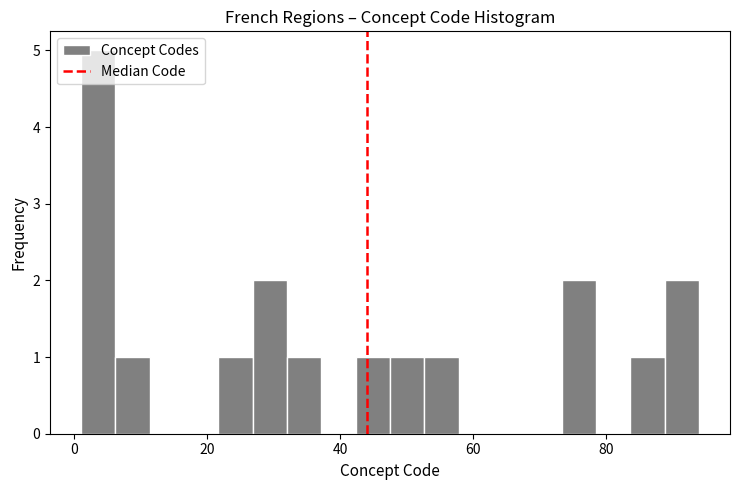

Read against the x-axis, roughly where is the centre of the tallest bar?

4